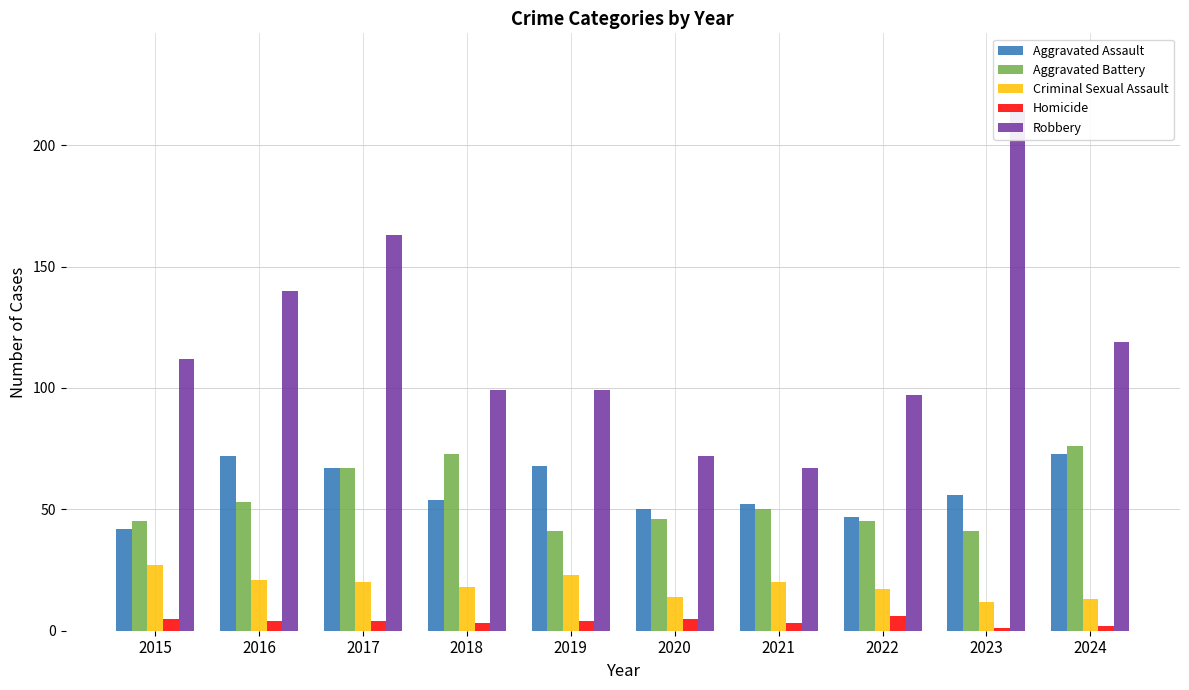

What is the value of the Criminal Sexual Assault bar at the 9th from the left?

12